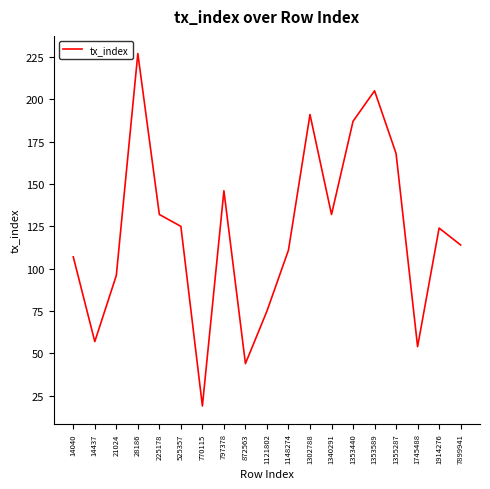

The value at 28186 is 227. True or false?

True